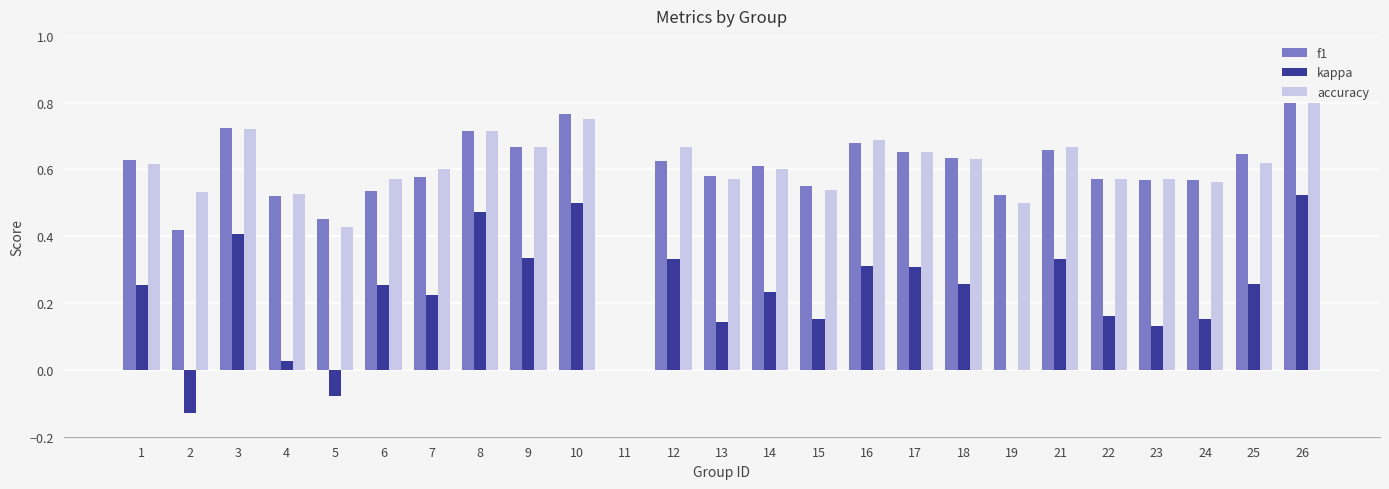

At which category is the sum across all series the highest?

26